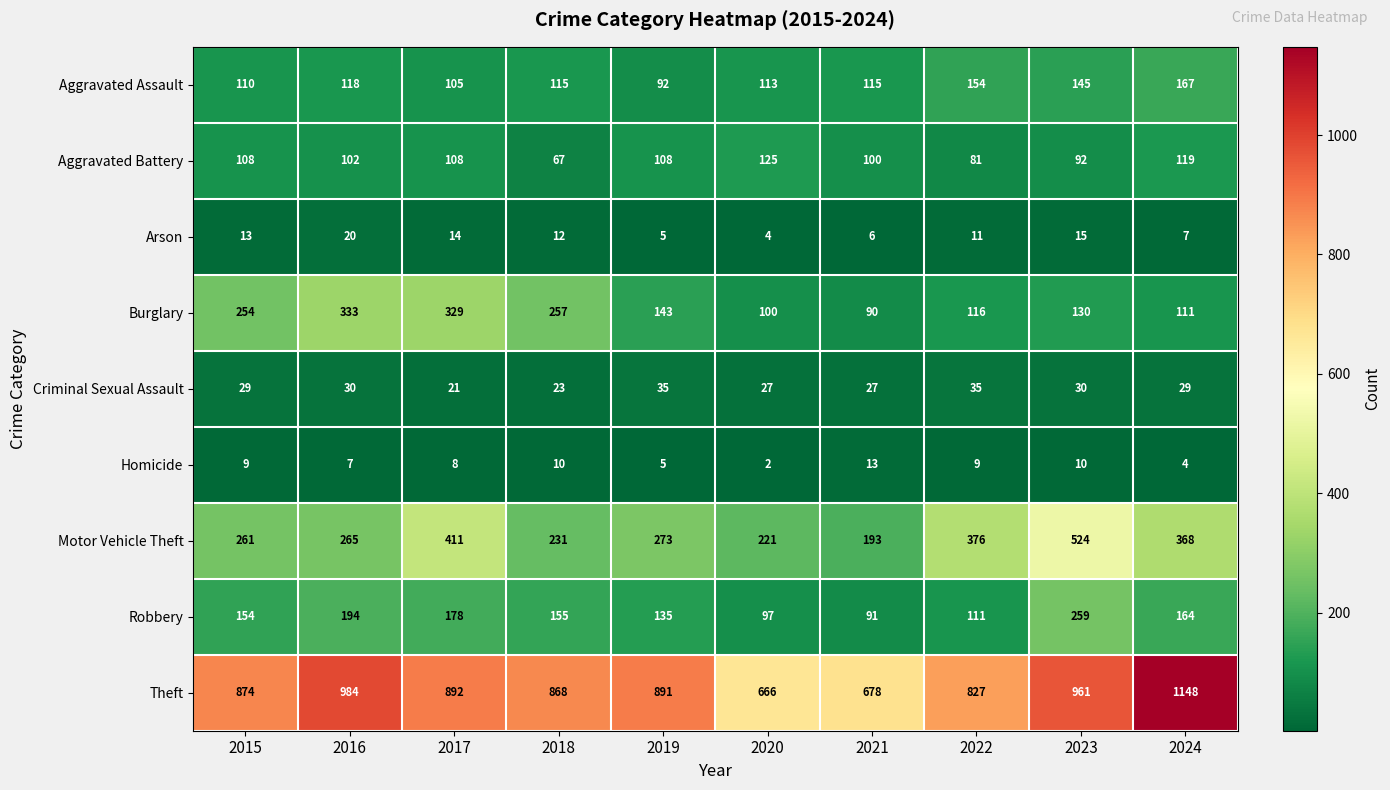

At which category is the sum across all series the highest?

2023